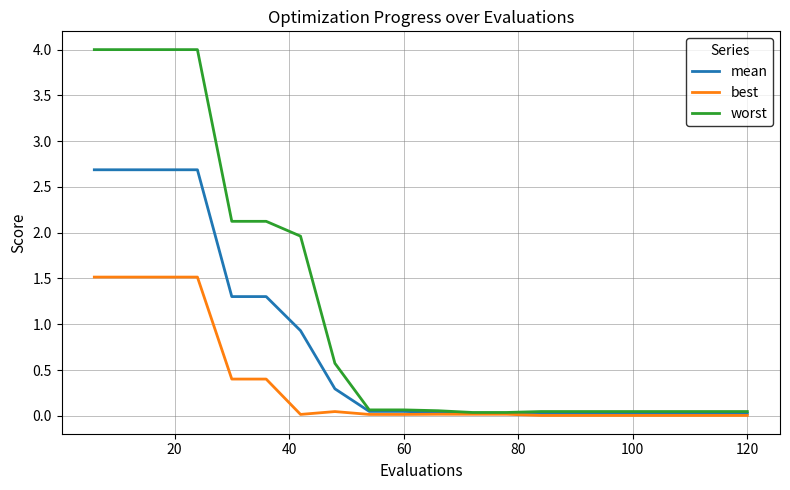

Which series has the largest total across all categories?

worst